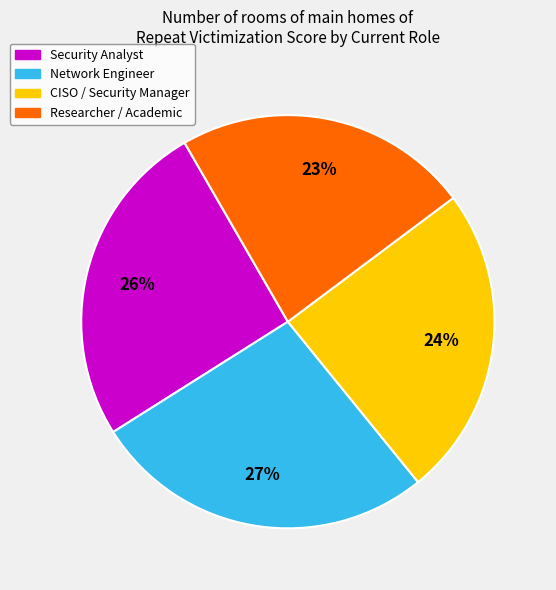

Is it true that Security Analyst is 11% of the pie?

False